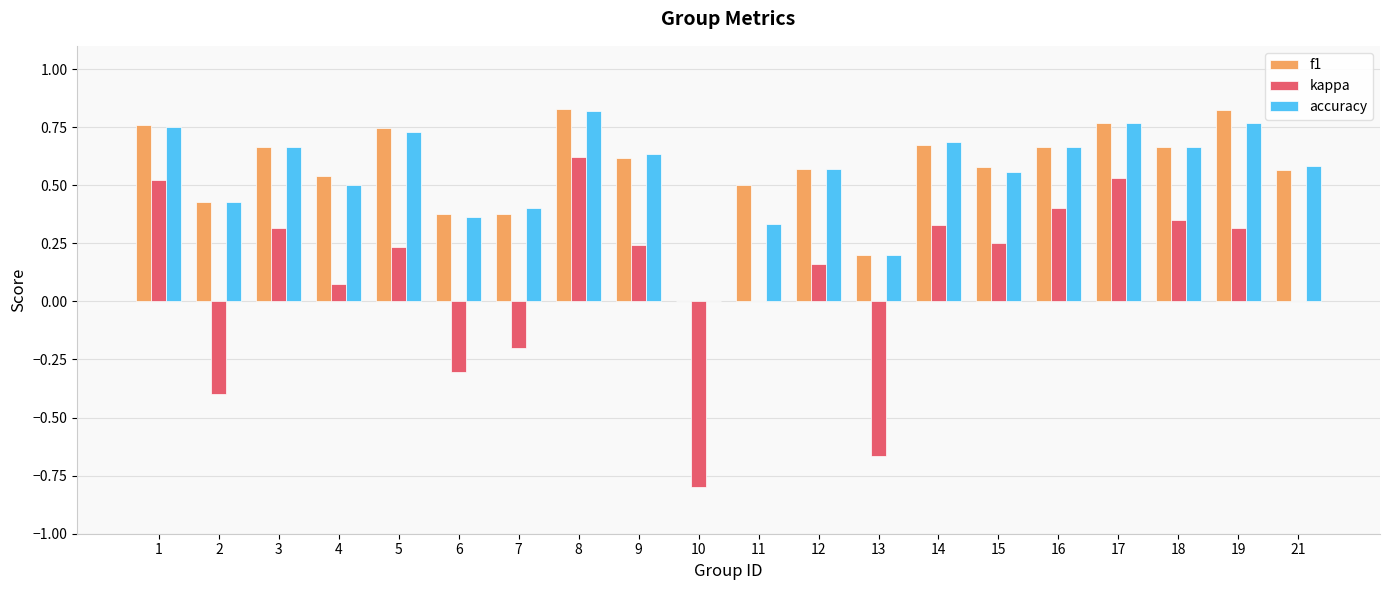

Which category has the highest value in the kappa series?

8